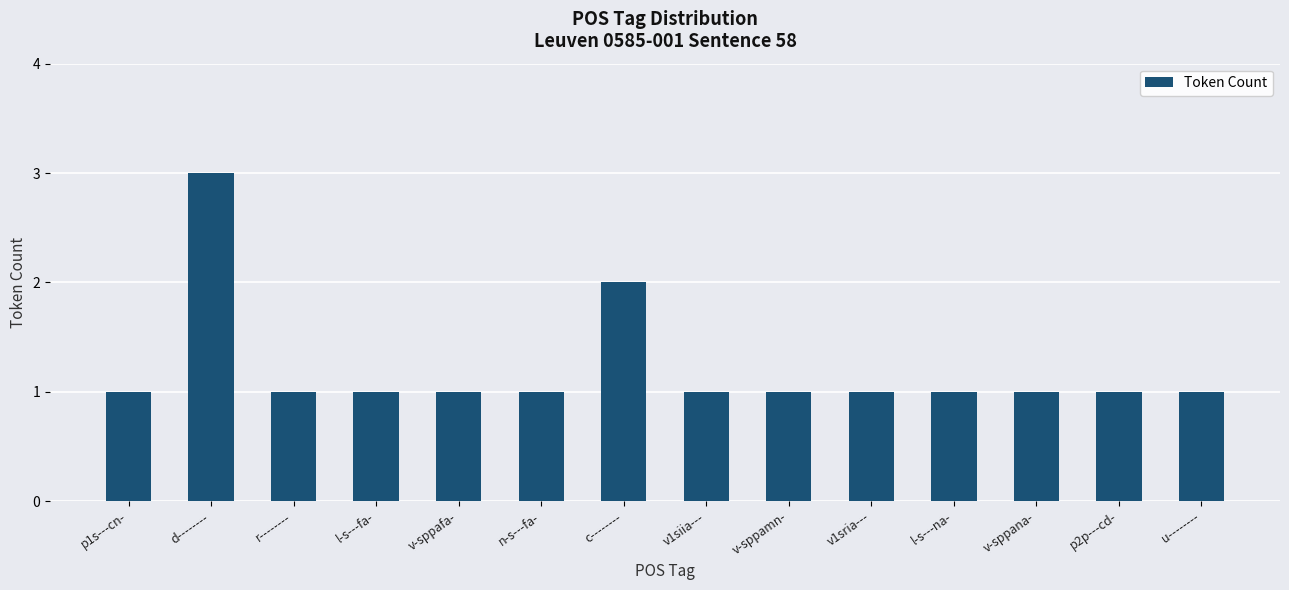

Count the values in the range 1 to 2.

13